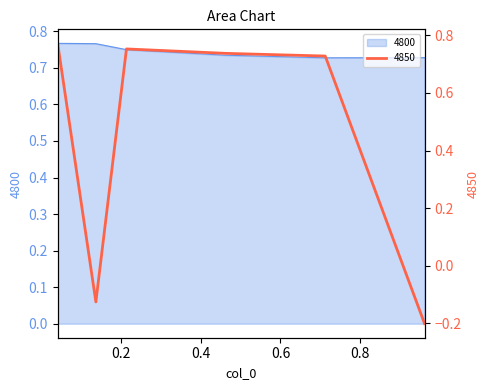

Which series has the largest total across all categories?

4800